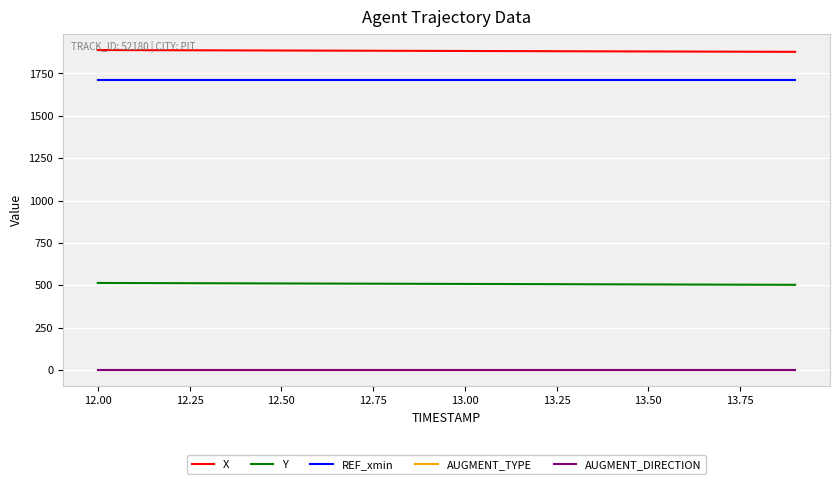

Rank the series by their maximum value, from highest to lowest.

X, REF_xmin, Y, AUGMENT_TYPE, AUGMENT_DIRECTION